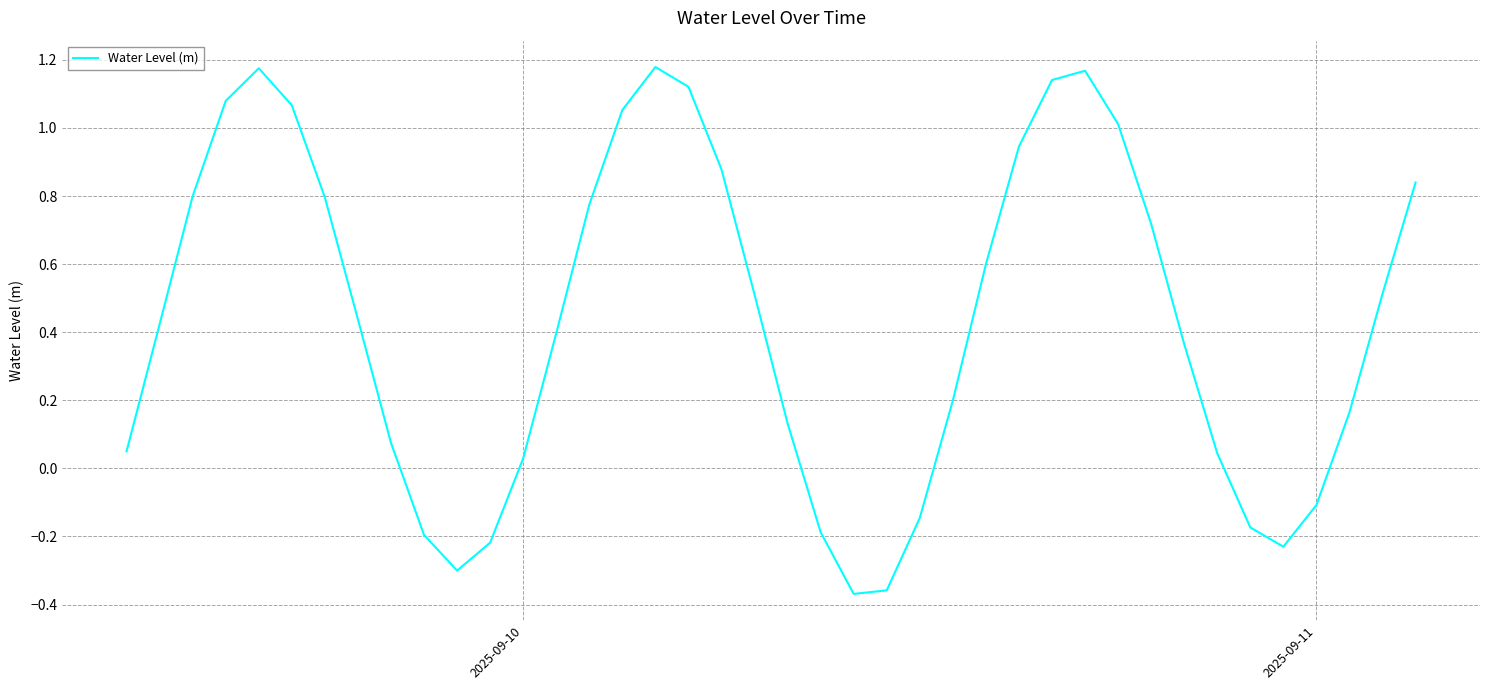

How many interior local valleys (lower than both neighbors) does the data have?

3